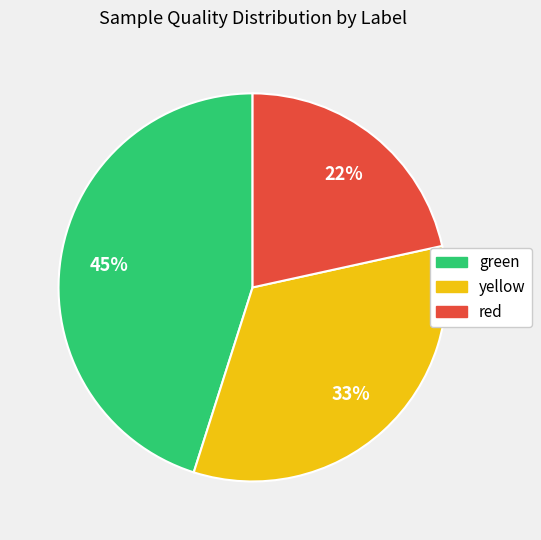

Is the sum of green and red greater than half?

Yes